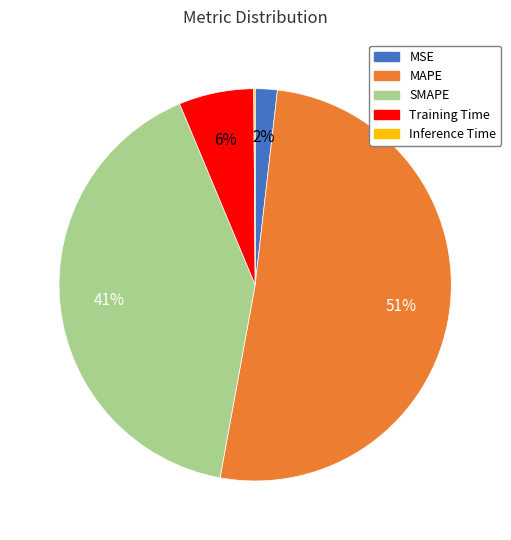

True or false: SMAPE accounts for 41% of the total.

True